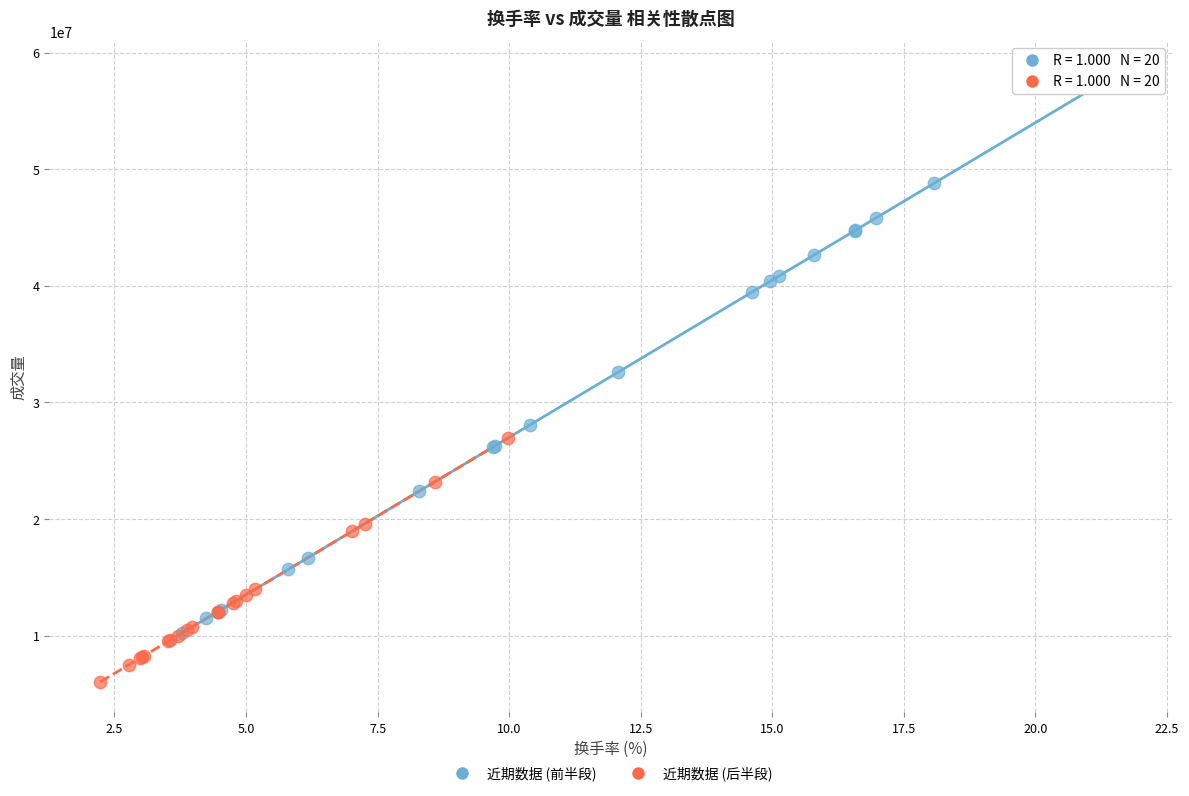

Which series contains the lowest Y value?

近期数据 (后半段)